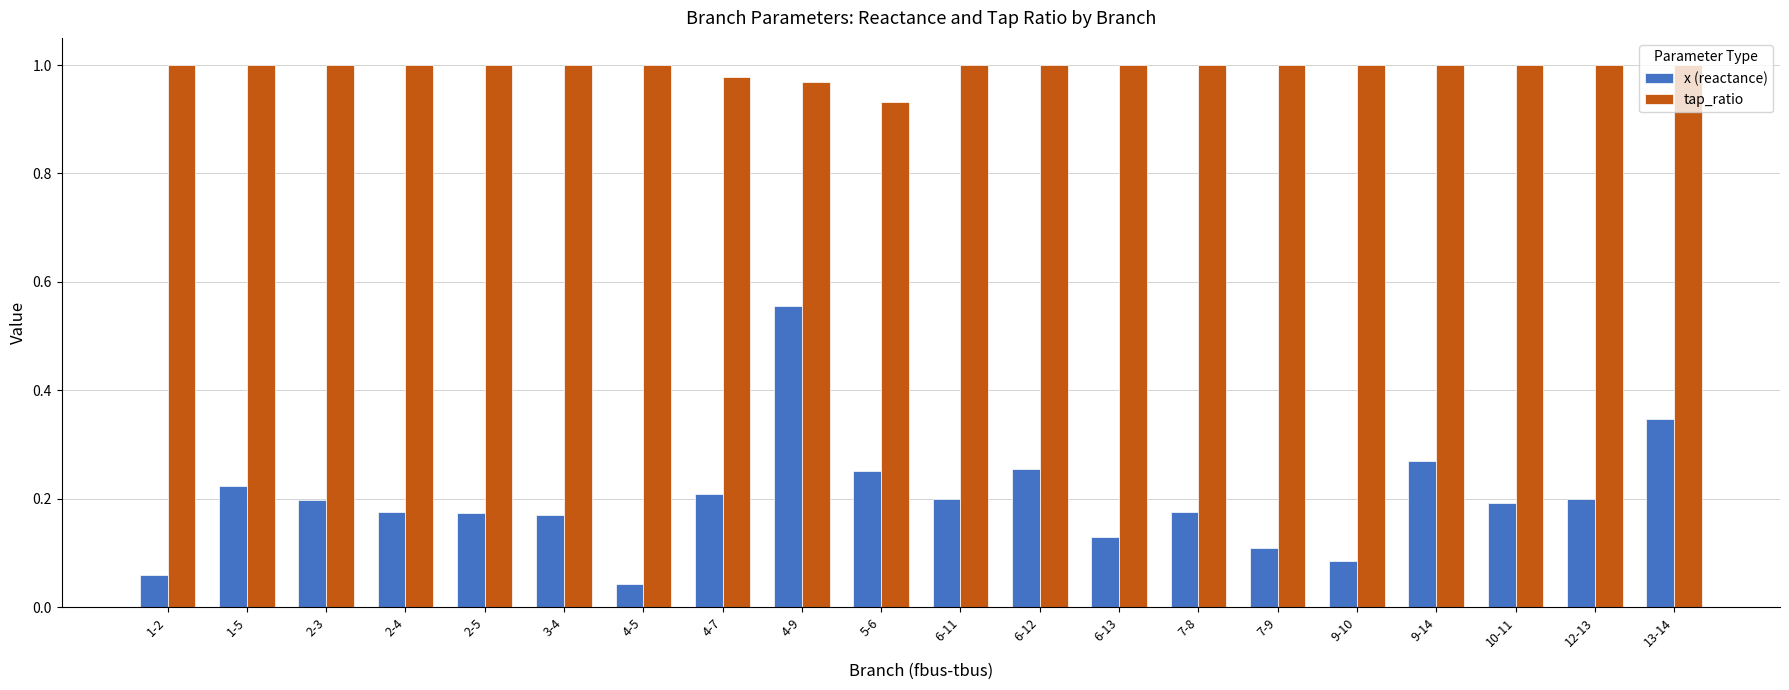

Which series has the largest range (max minus min)?

x (reactance)